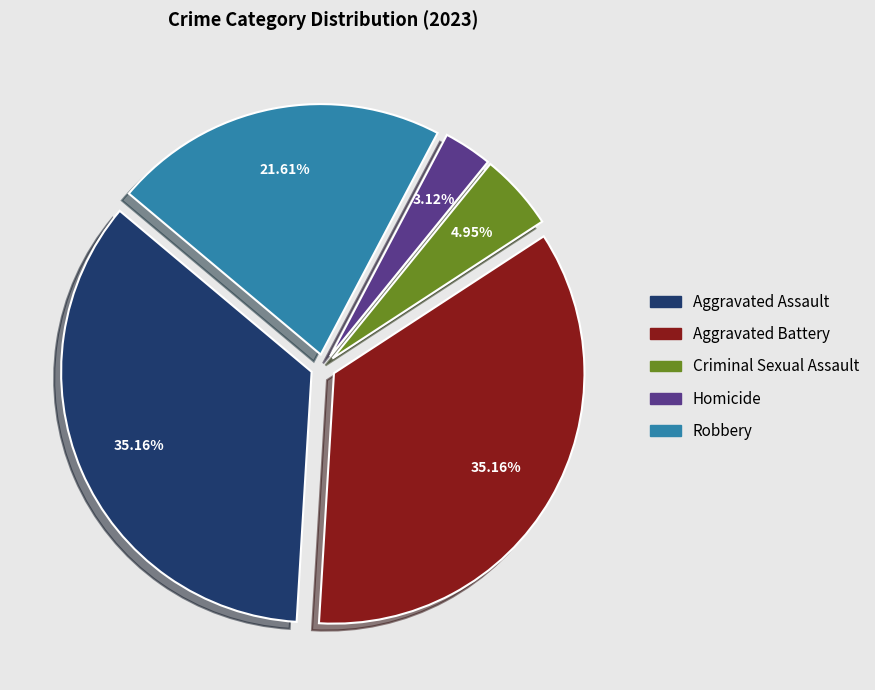

How many segments does this pie chart have?

5